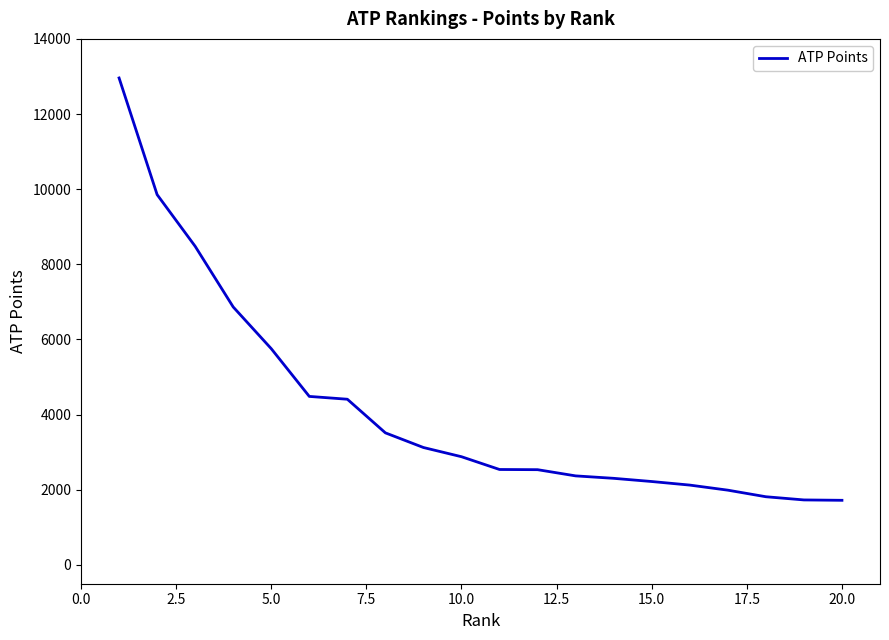

What is the greatest value displayed?

12960